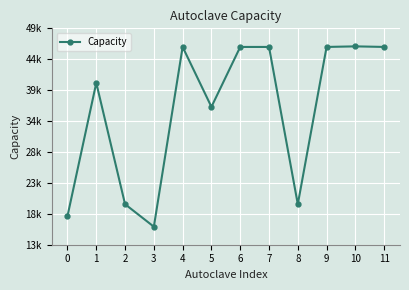

Does the chart have visible grid lines?

Yes